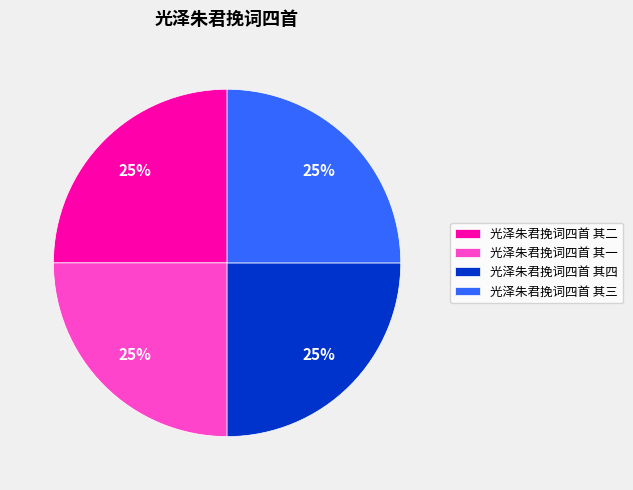

Is there any slice that represents more than half of the pie?

No